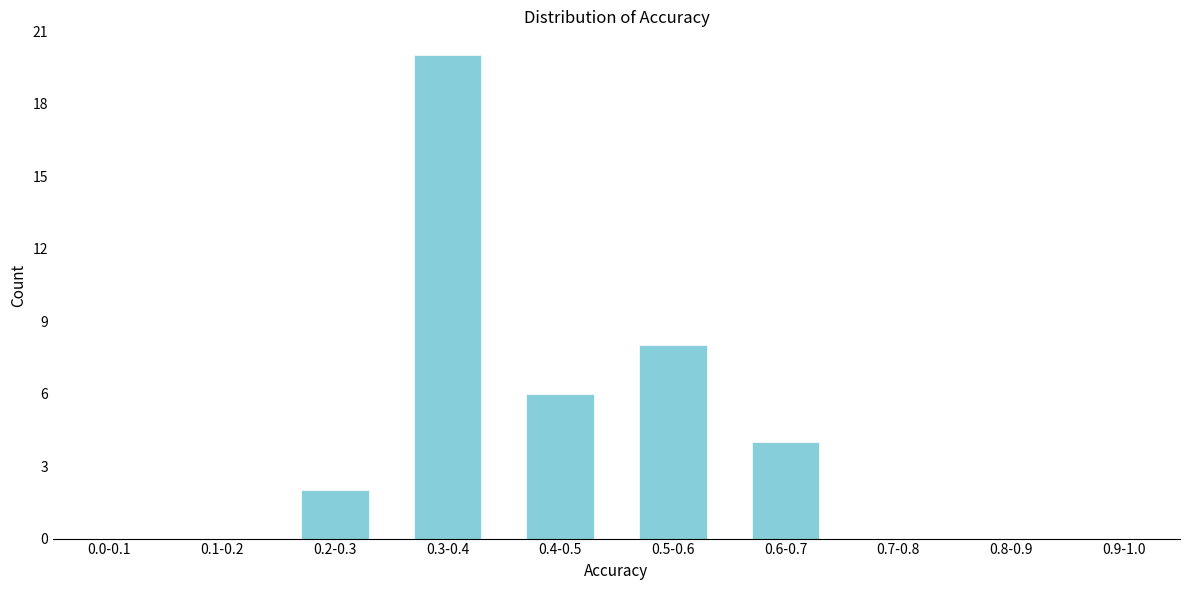

Reading left to right, list all the values displayed in this chart.

0.0-0.1=0	0.1-0.2=0	0.2-0.3=2	0.3-0.4=20	0.4-0.5=6	0.5-0.6=8	0.6-0.7=4	0.7-0.8=0	0.8-0.9=0	0.9-1.0=0